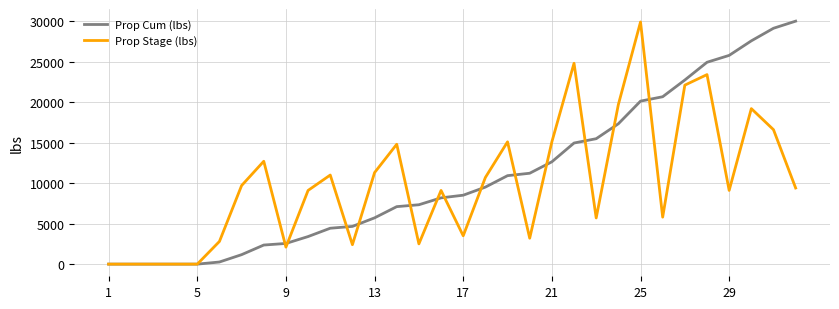

How many lines are shown in the chart?

2